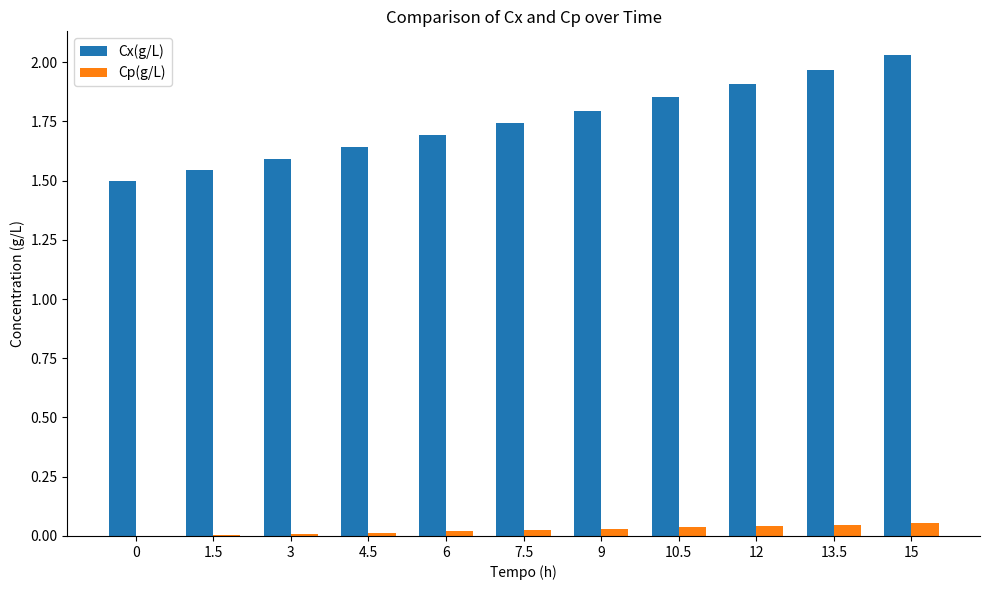

Count the number of categories in the chart.

11